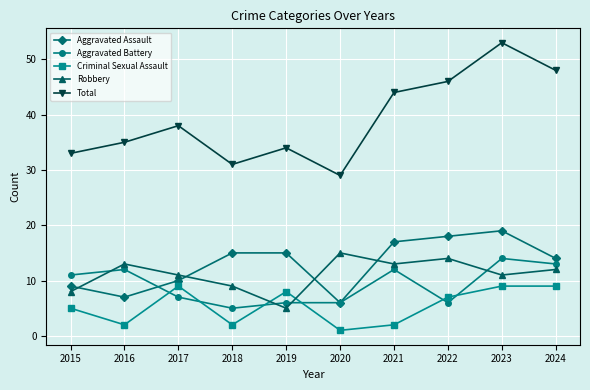

True or false: Aggravated Battery has a value of 16 at 2015.

False